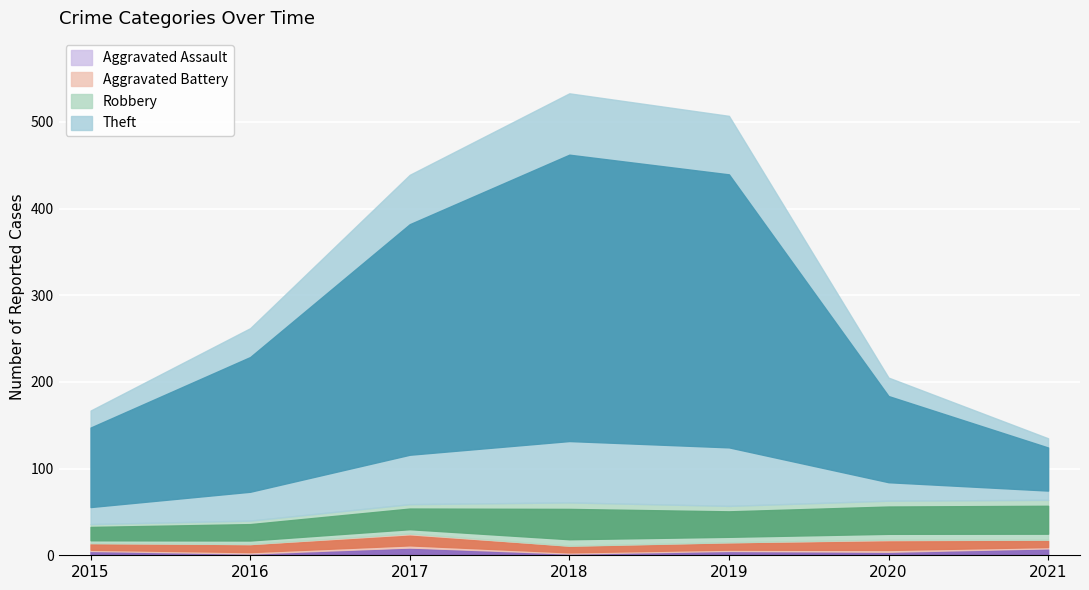

What is the difference between the highest and lowest values at 2020?

138